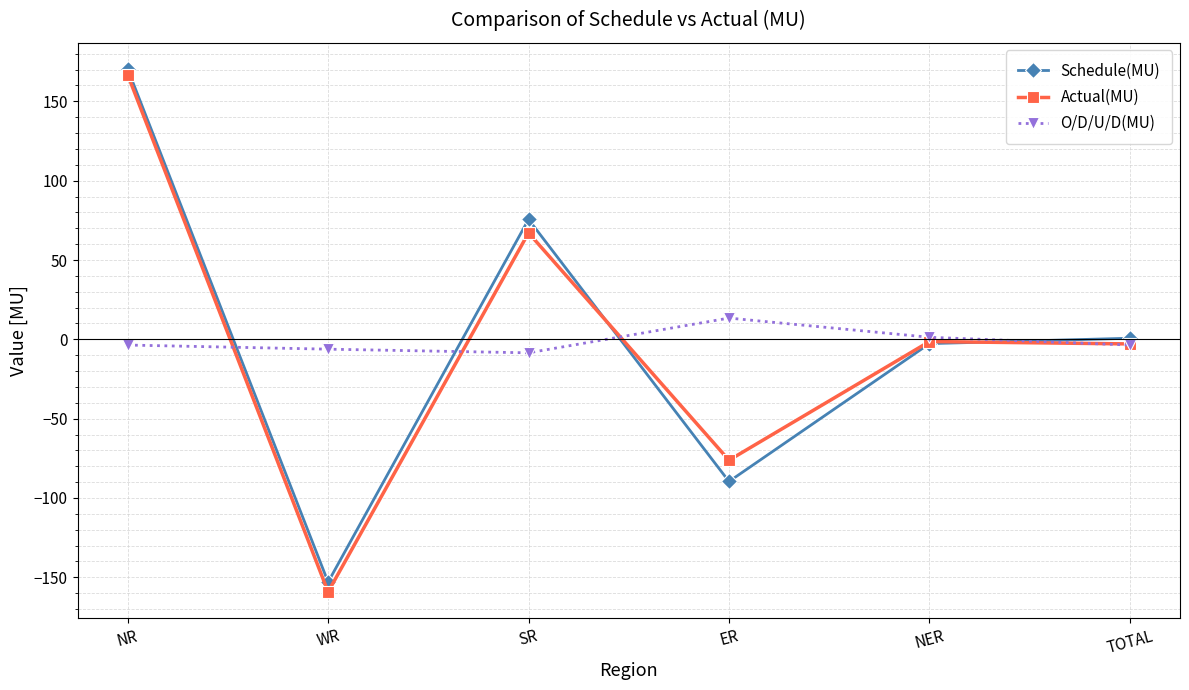

Count the number of data series in this chart.

3